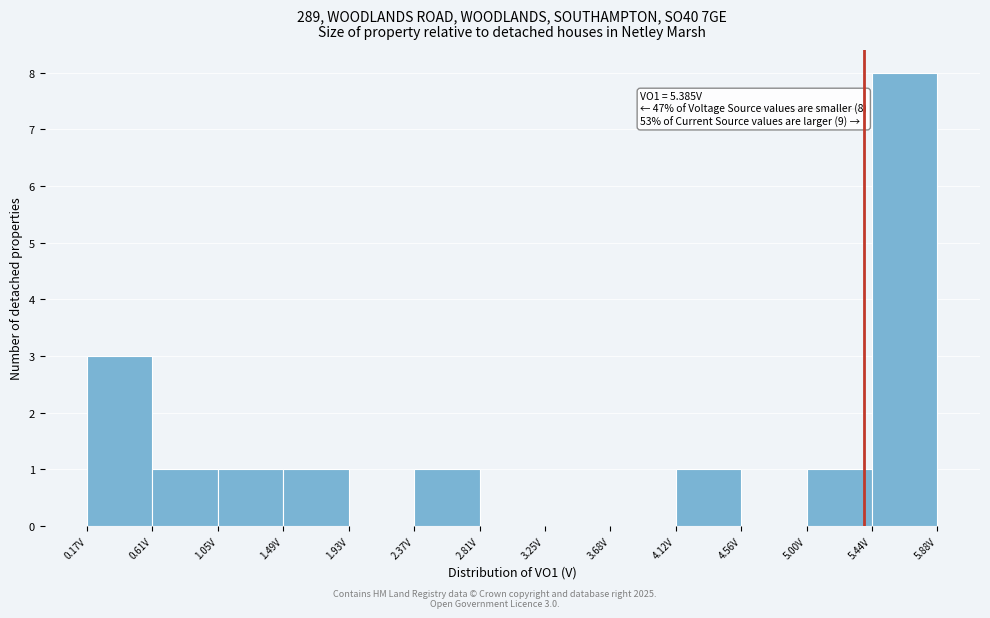

Which range on the x-axis has the tallest bar?

5.45 to 5.90